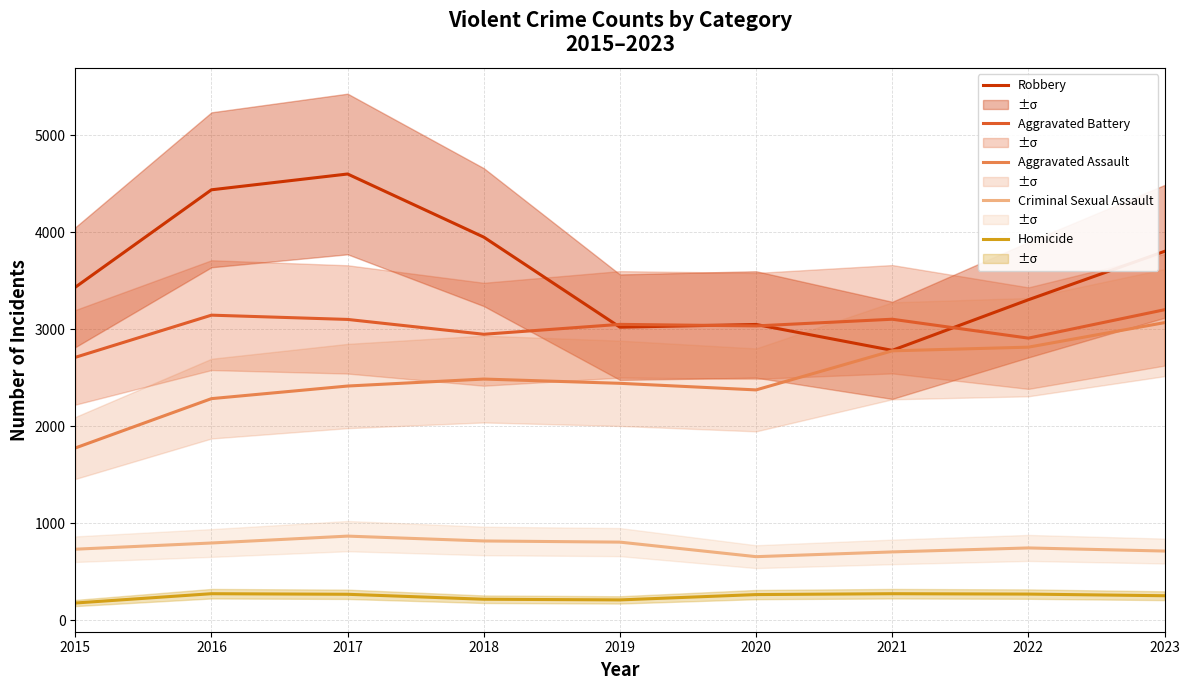

What is the value of the Homicide point at the 4th from the left?

216